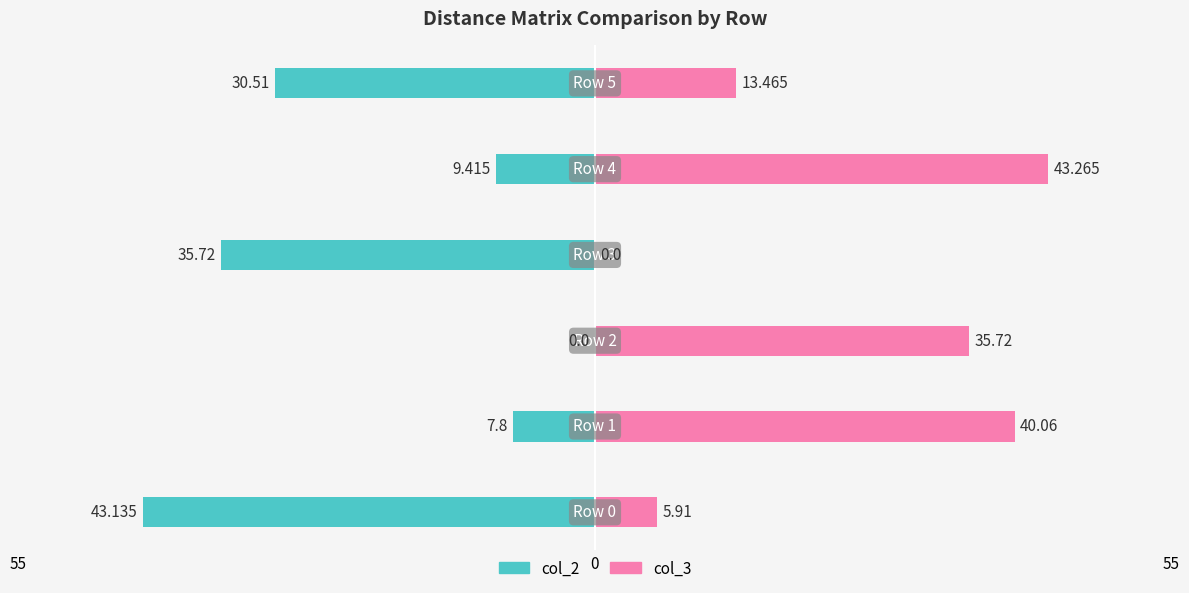

What are all the series names shown in the legend?

col_2, col_3